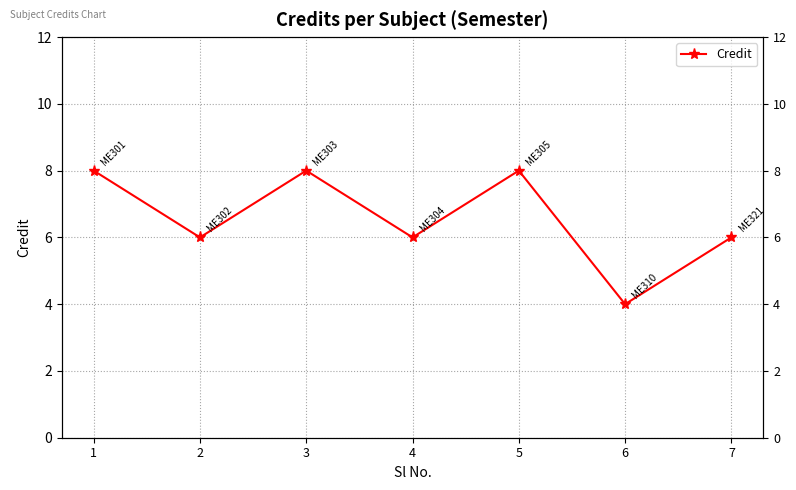

Reading left to right, transcribe all the data shown in this chart.

8	6	8	6	8	4	6